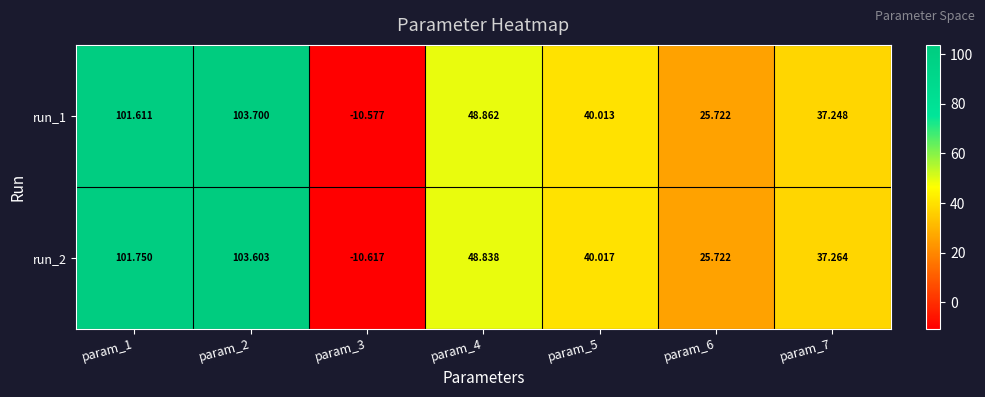

What is the minimum value shown in the chart?

-10.6